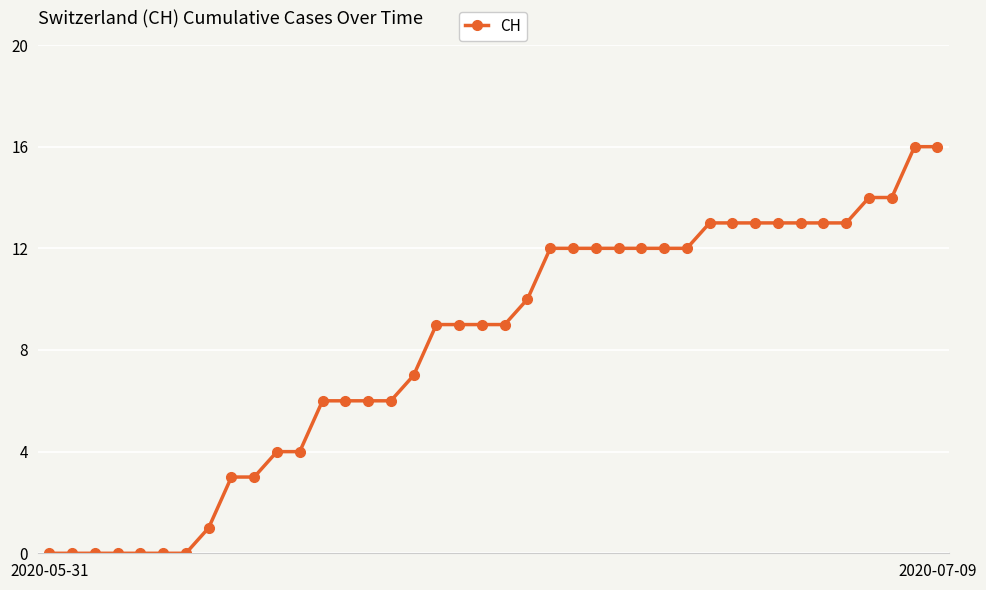

What is the average value?

8